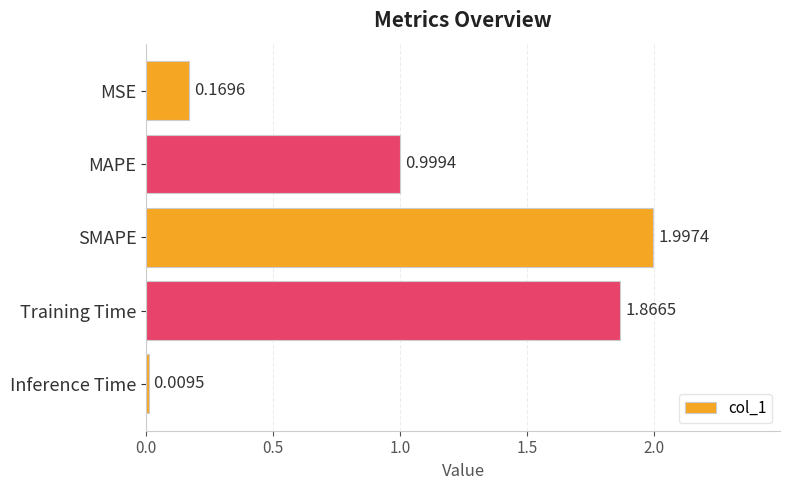

Which has a higher value, SMAPE or Inference Time?

SMAPE